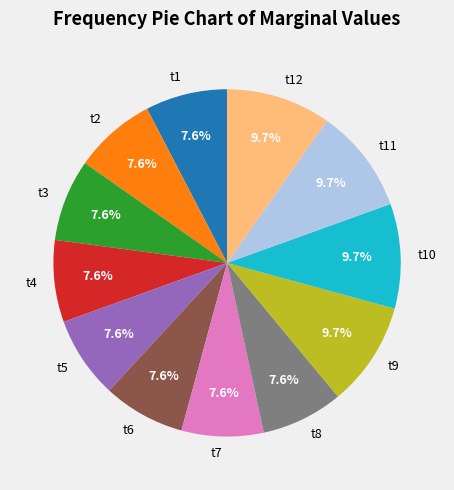

The t8 slice represents 15% of the pie. True or false?

False